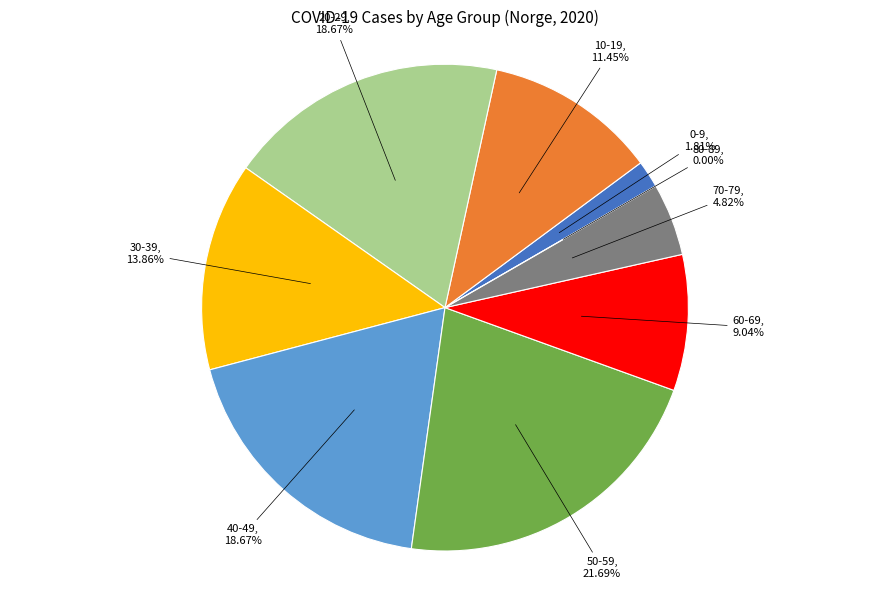

How many slices are in this pie chart?

9